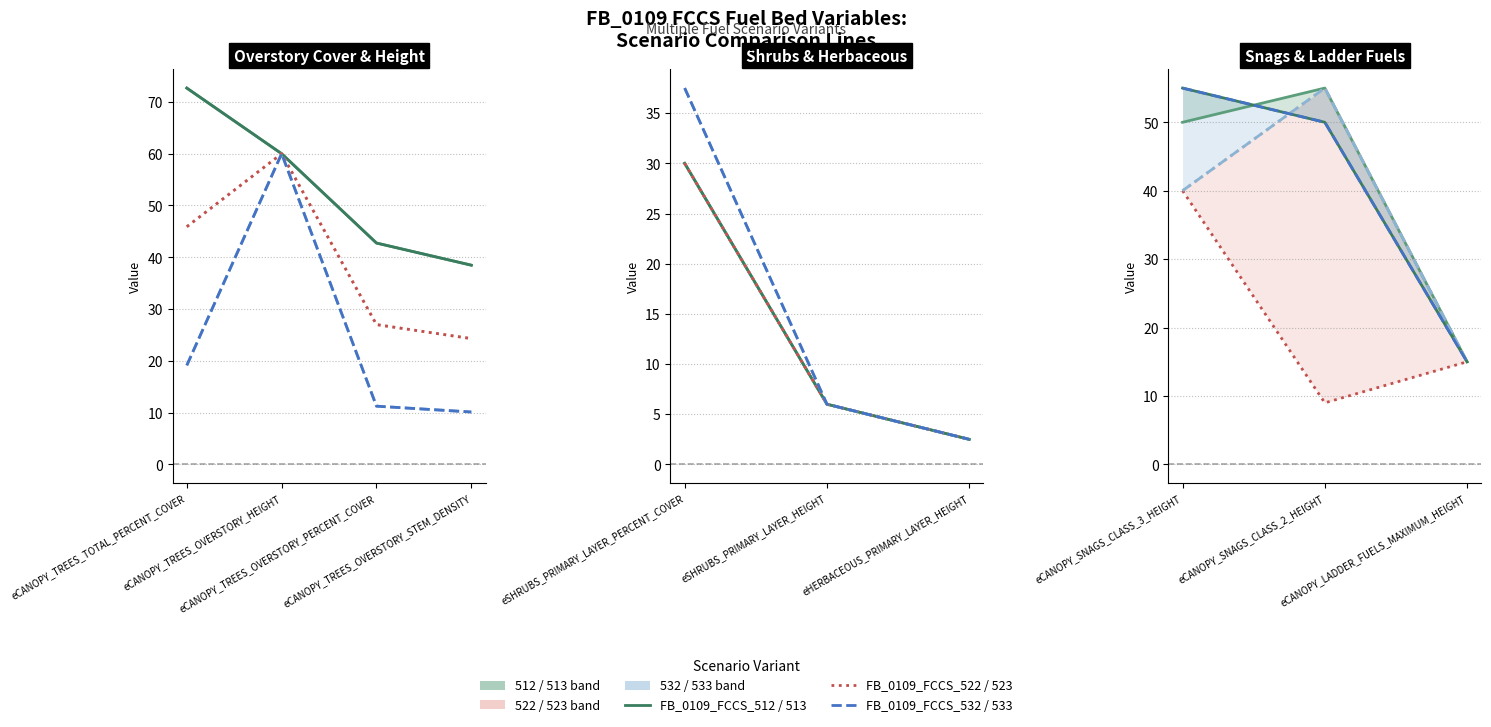

Which series has the largest total across all categories?

FB_0109_FCCS_512